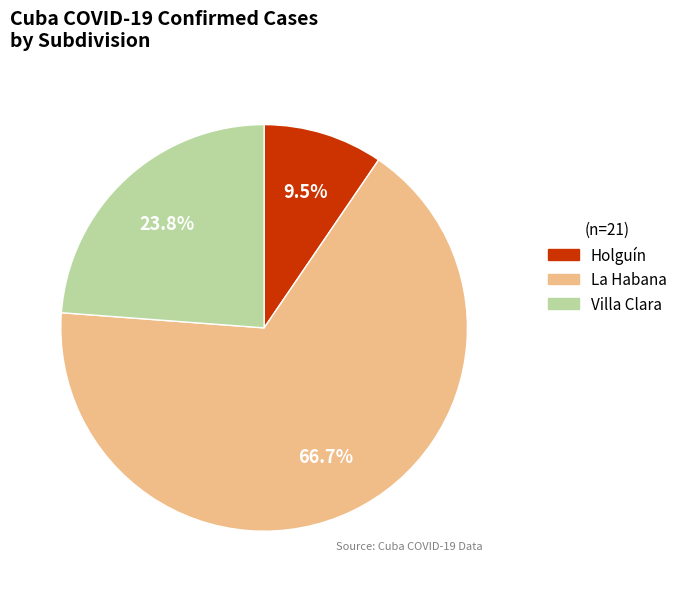

To the nearest percent, what is the combined percentage of Villa Clara and Holguín?

33%